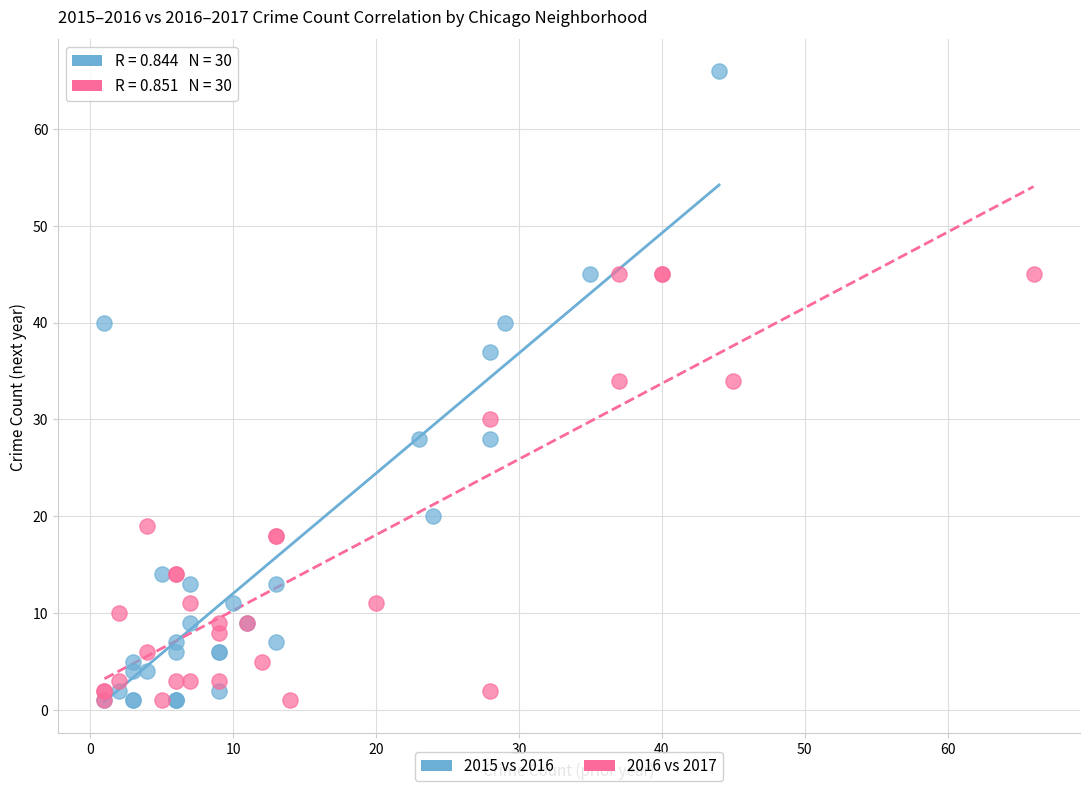

Which series contains the highest Y value?

2015 vs 2016